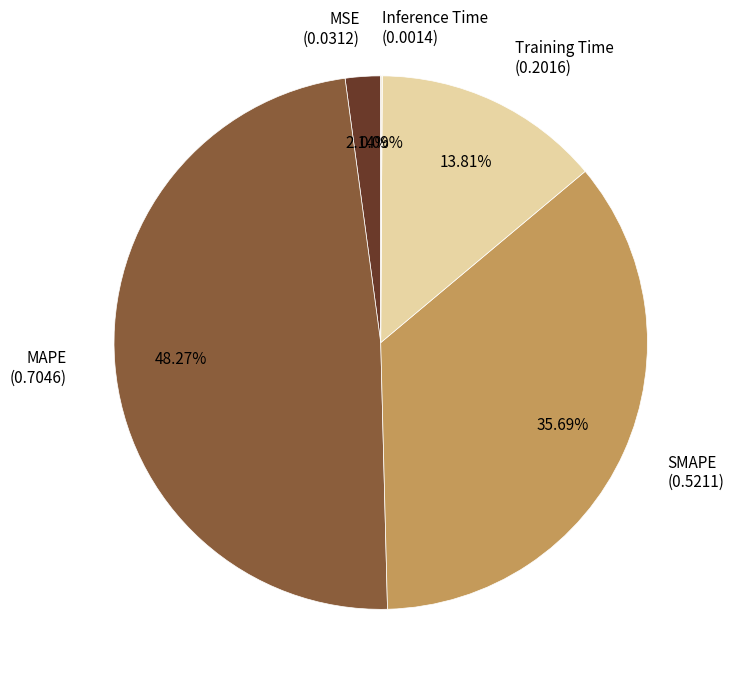

Between MSE and Training Time, which is larger?

Training Time